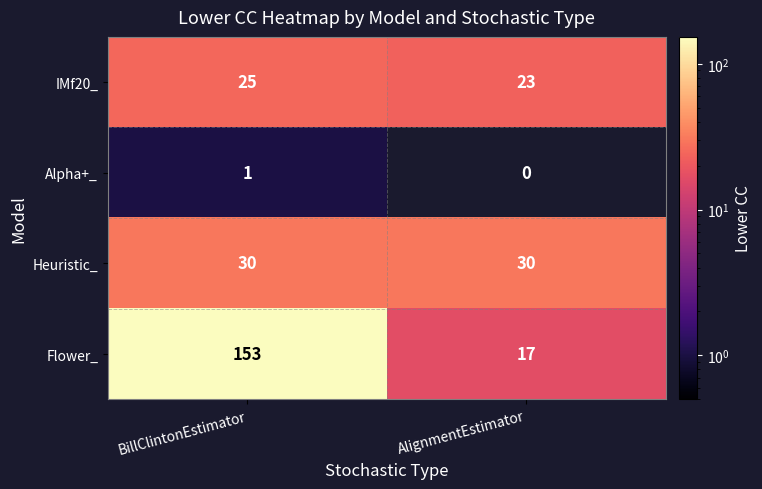

At how many categories does at least one series exceed 123?

1